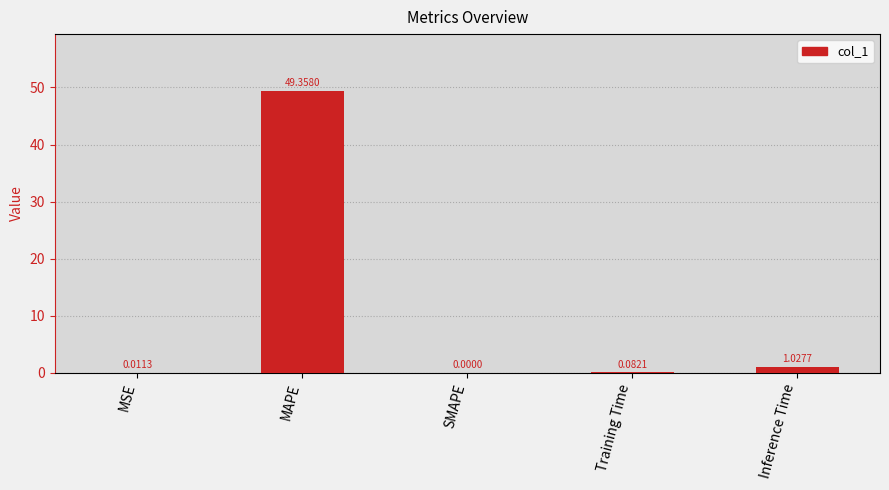

What is the change in value from SMAPE to Inference Time?

+1.0